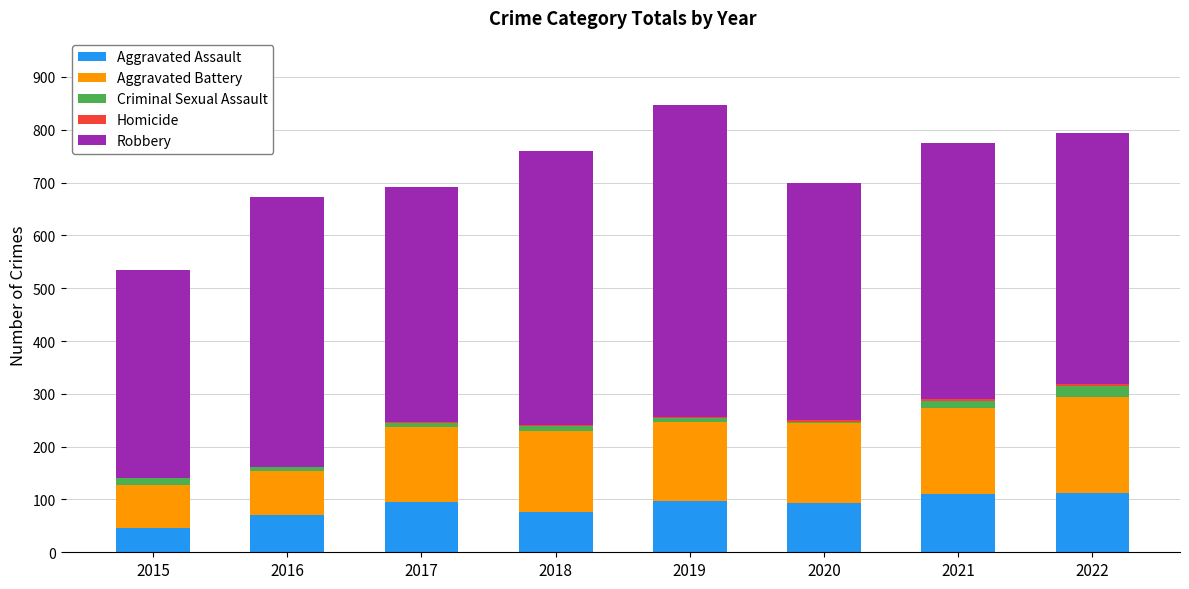

What is the sum of the Aggravated Battery values at 2022 and 2016?

264